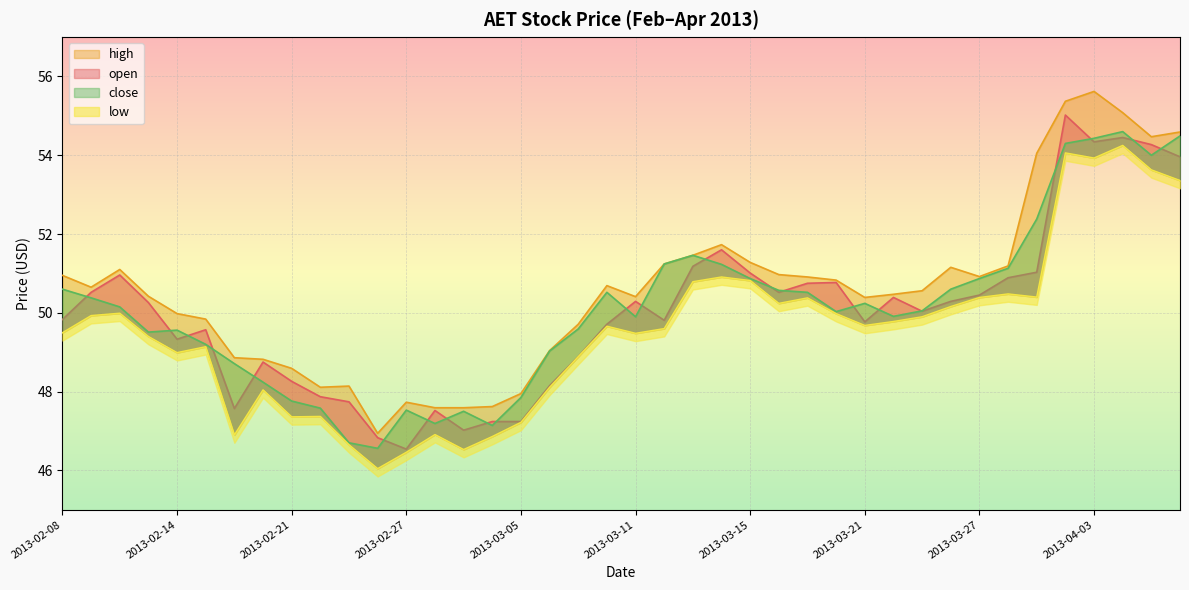

In close, how many points are higher than both neighbors (excluding endpoints)?

7